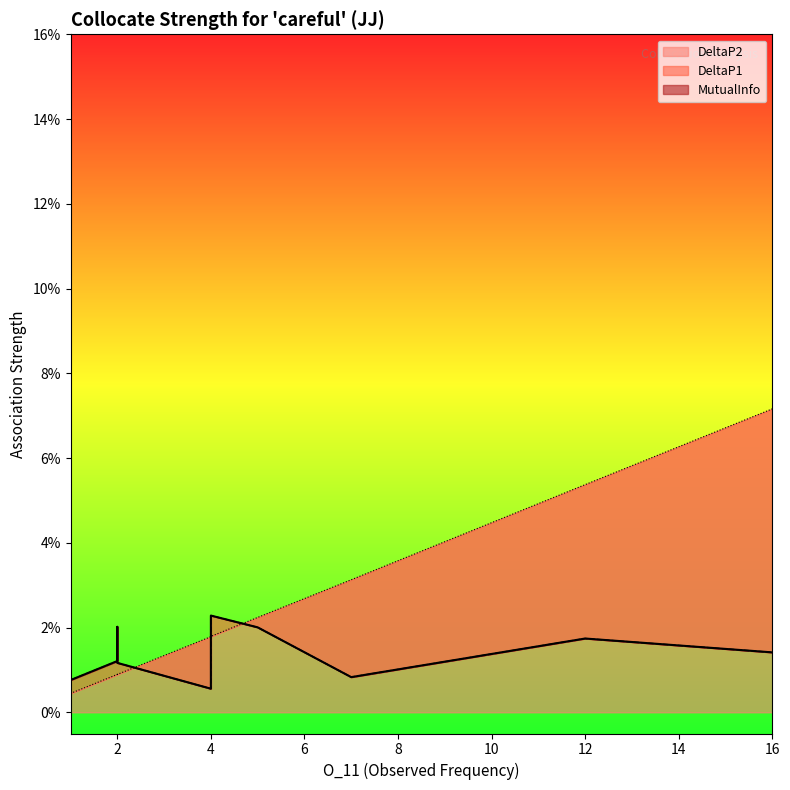

What is the difference between the maximum and second lowest values in the DeltaP1 series?

0.1